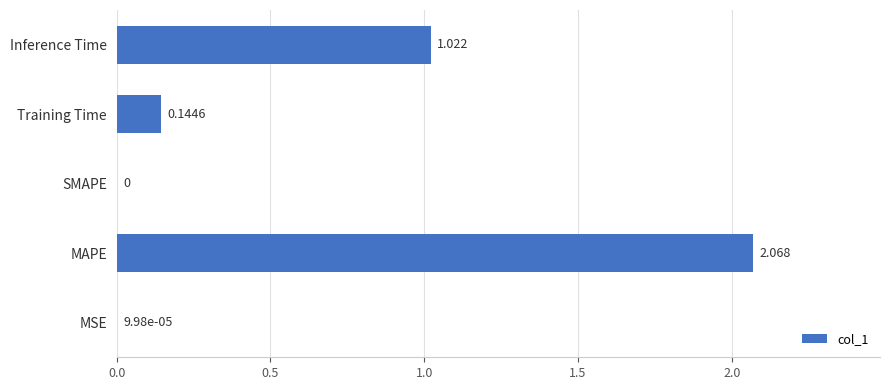

Which category has the highest value across all series?

MAPE